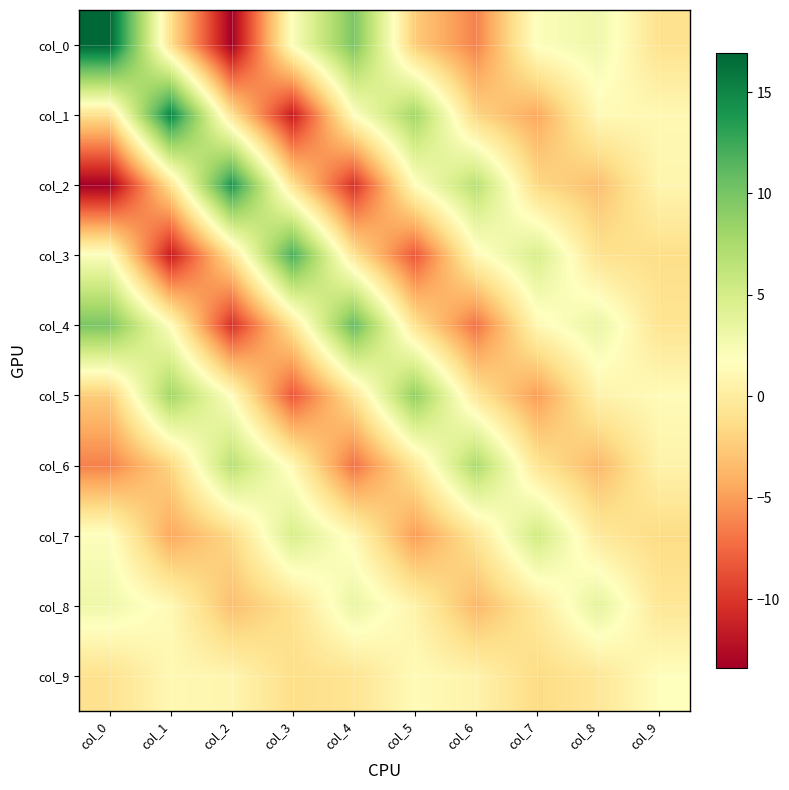

At how many categories does at least one series exceed 1?

10